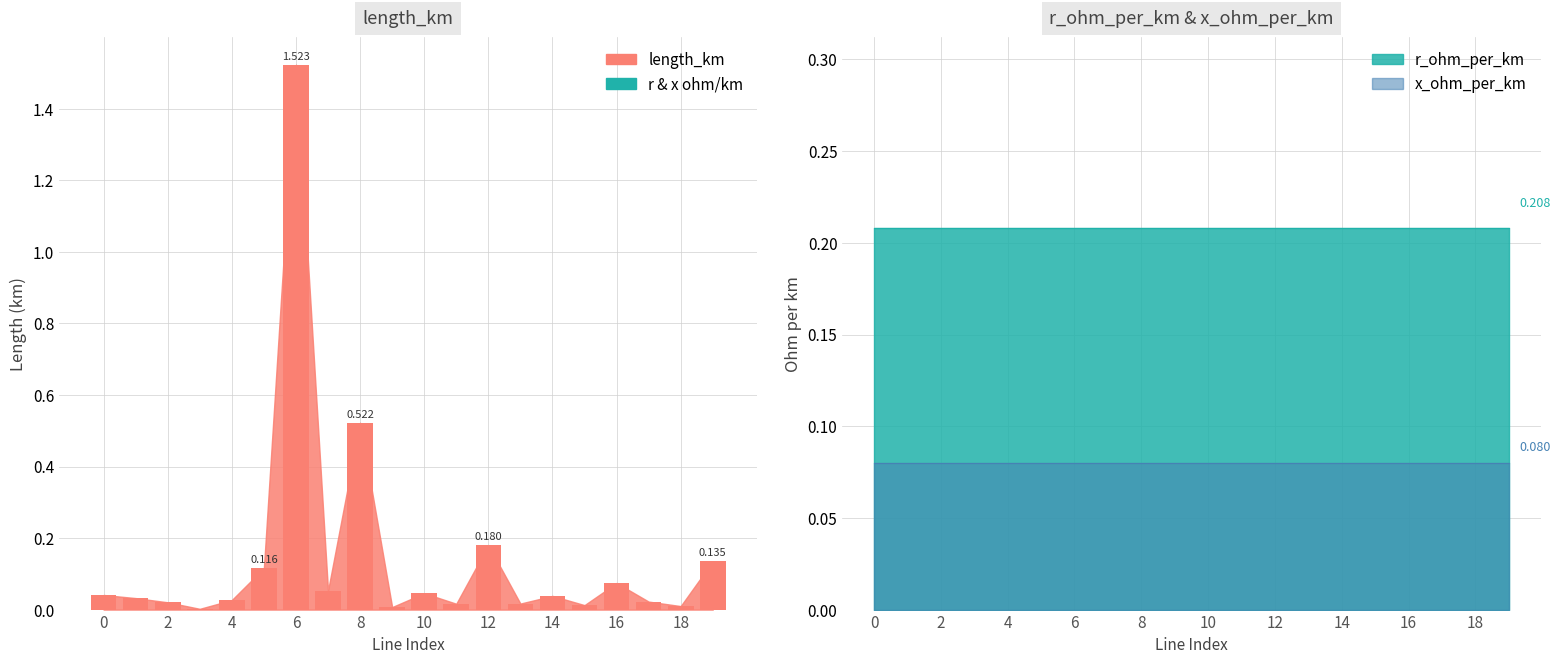

How many categories are shown in the chart?

20